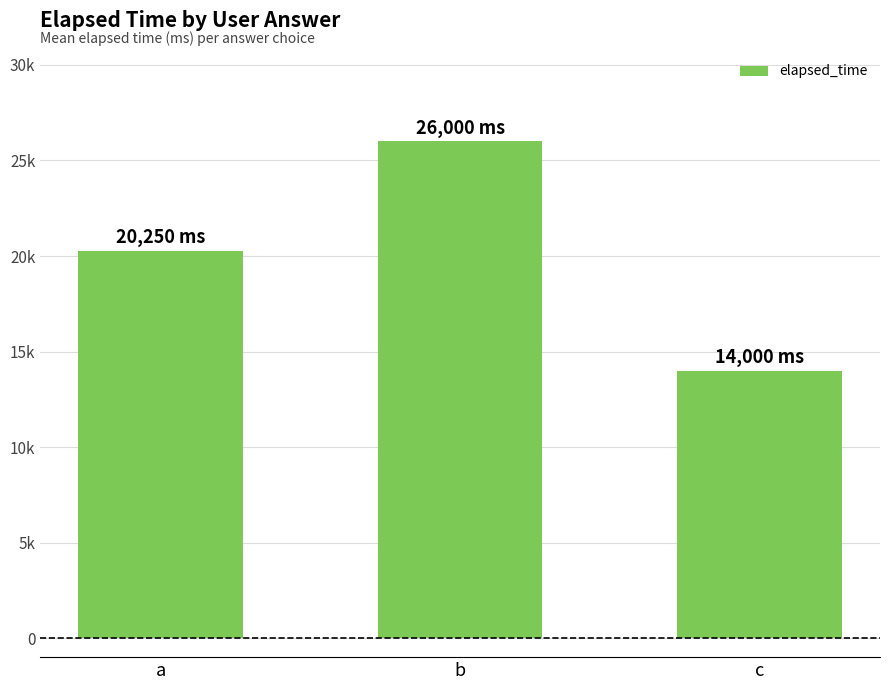

Does the chart contain stacked bars?

No